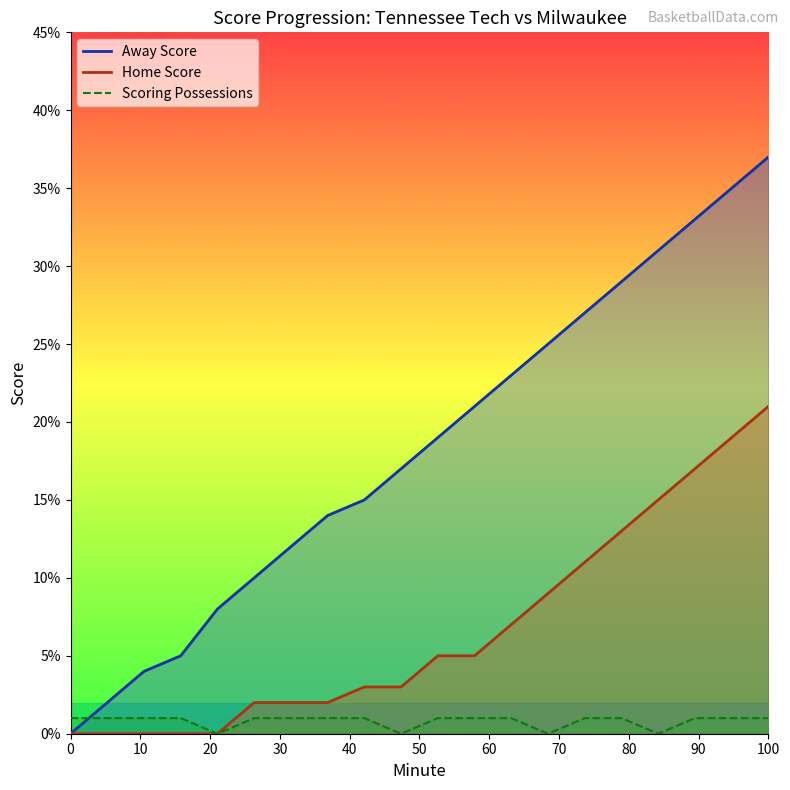

How many data points does each series have?

20